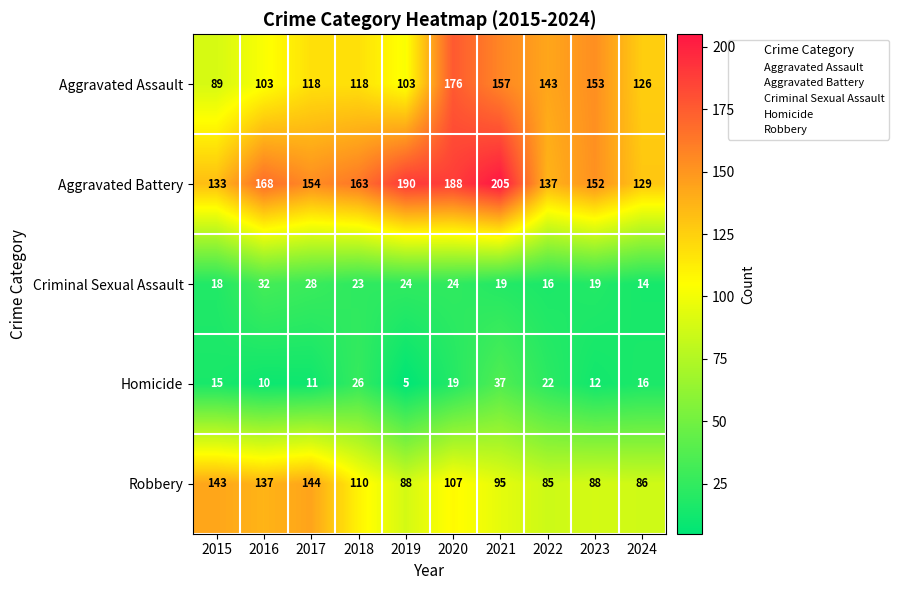

Between 2016 and 2023, which series saw the biggest shift?

Aggravated Assault